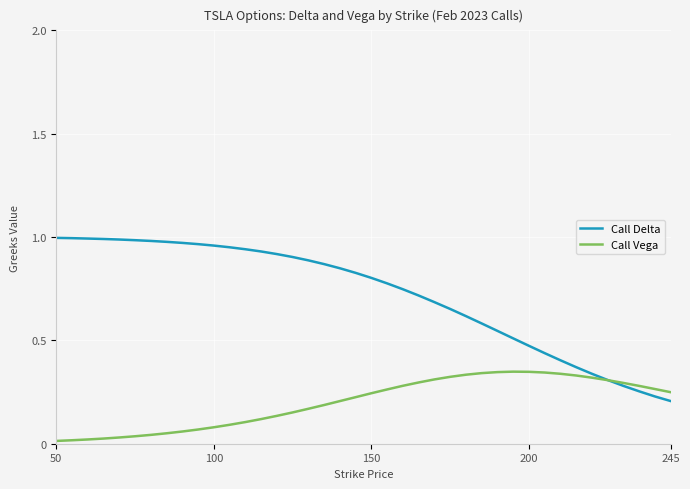

Which series has the largest total across all categories?

Call Delta